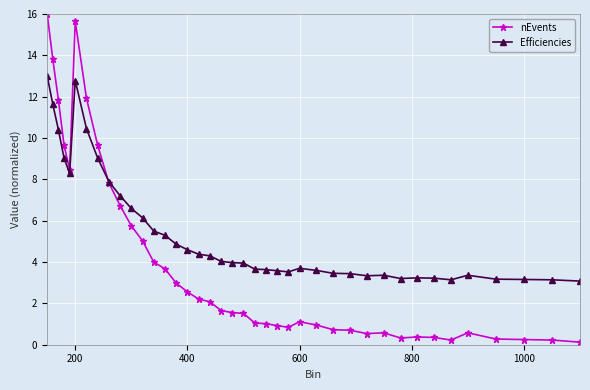

What is the value of the nEvents point at the 9th from the left?

7.8